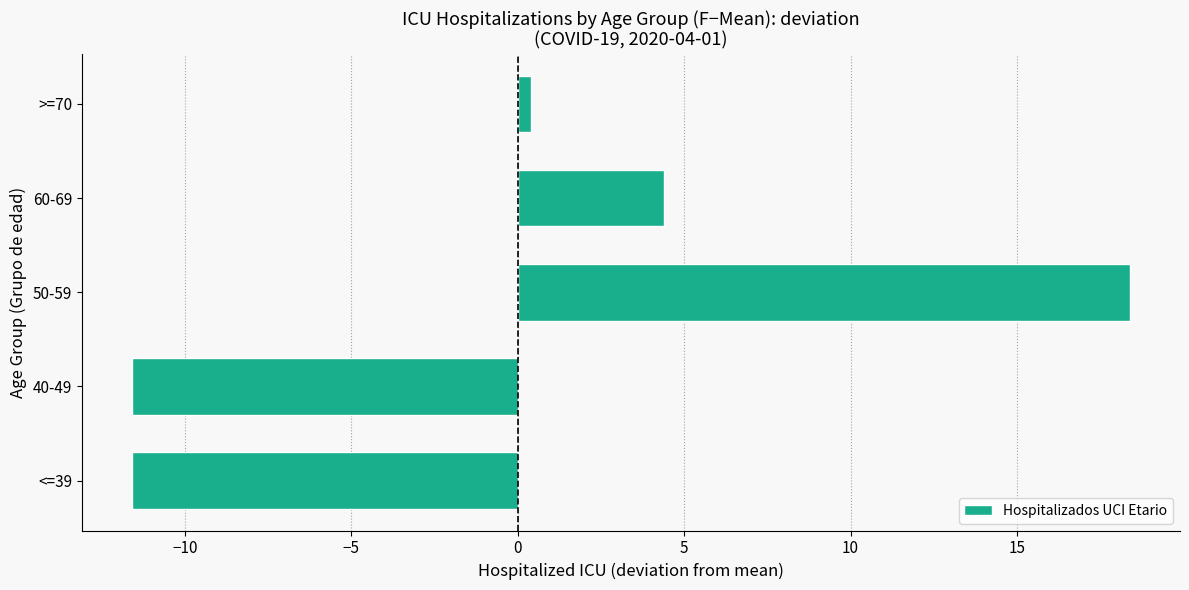

How many series are shown in this chart?

1